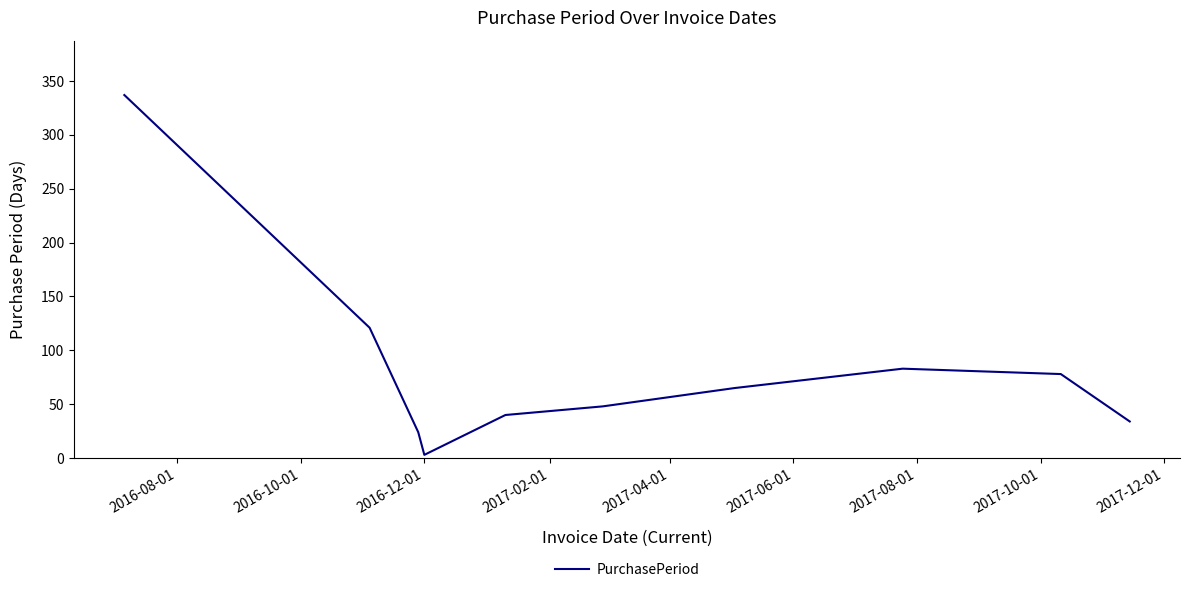

What is the maximum value shown in the chart?

337